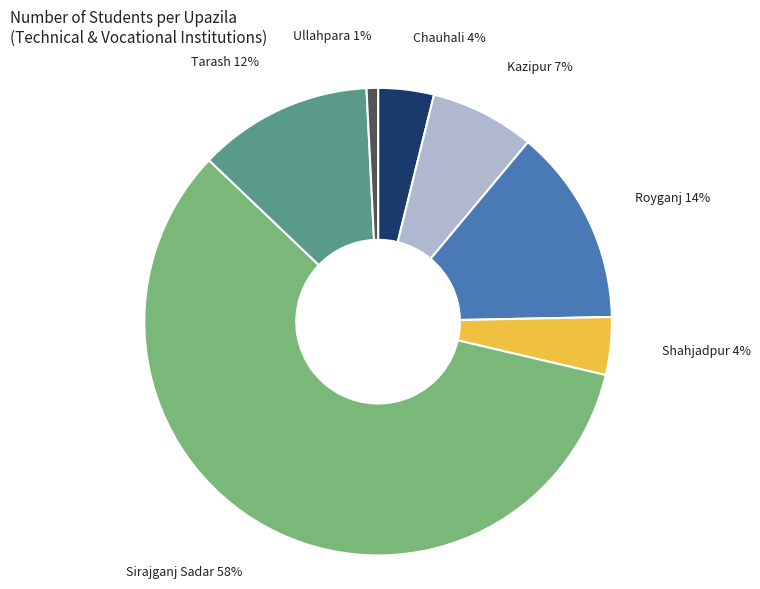

Is there a majority slice in this chart?

Yes